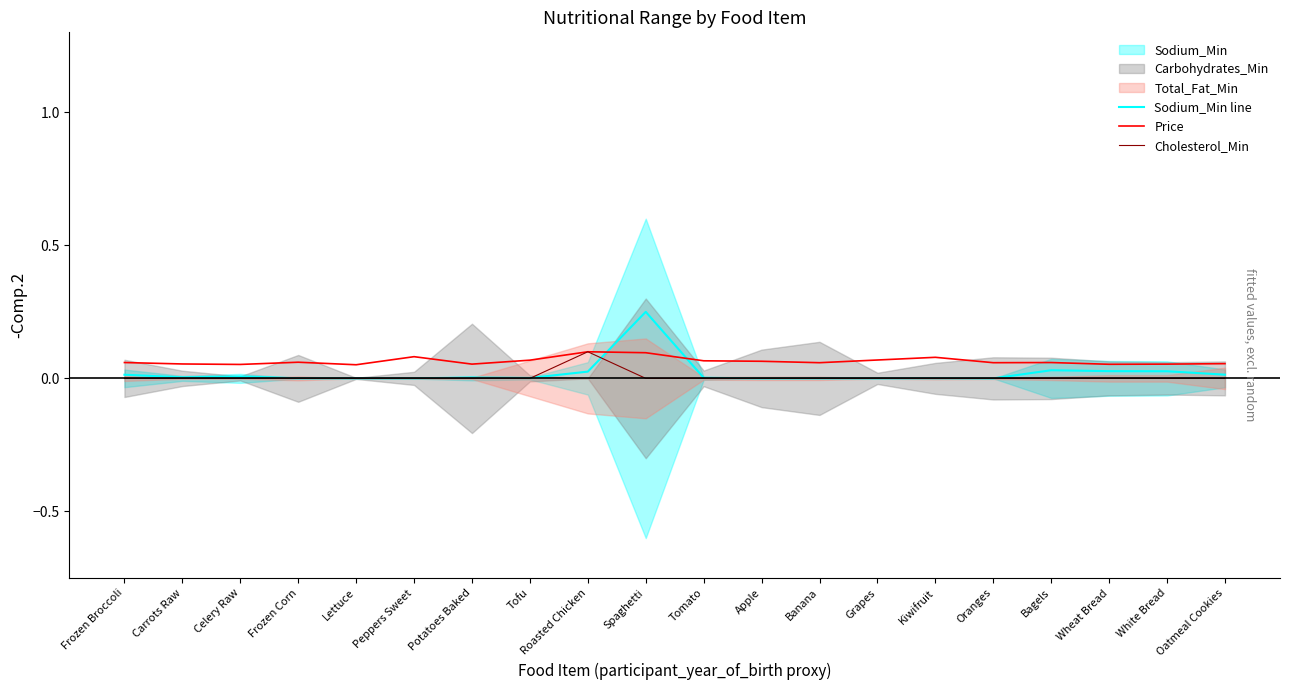

Reading left to right, list all the values displayed in this chart.

Sodium_Min line: Frozen Broccoli=0.0	Carrots Raw=0.0	Celery Raw=0.0	Frozen Corn=0.0	Lettuce=0.0	Peppers Sweet=0.0	Potatoes Baked=0.0	Tofu=0.0	Roasted Chicken=0.0	Spaghetti=0.2	Tomato=0.0	Apple=0.0	Banana=0.0	Grapes=0.0	Kiwifruit=0.0	Oranges=0.0	Bagels=0.0	Wheat Bread=0.0	White Bread=0.0	Oatmeal Cookies=0.0
Price: Frozen Broccoli=0.1	Carrots Raw=0.1	Celery Raw=0.1	Frozen Corn=0.1	Lettuce=0.1	Peppers Sweet=0.1	Potatoes Baked=0.1	Tofu=0.1	Roasted Chicken=0.1	Spaghetti=0.1	Tomato=0.1	Apple=0.1	Banana=0.1	Grapes=0.1	Kiwifruit=0.1	Oranges=0.1	Bagels=0.1	Wheat Bread=0.1	White Bread=0.1	Oatmeal Cookies=0.1
Cholesterol_Min: Frozen Broccoli=0.0	Carrots Raw=0.0	Celery Raw=0.0	Frozen Corn=0.0	Lettuce=0.0	Peppers Sweet=0.0	Potatoes Baked=0.0	Tofu=0.0	Roasted Chicken=0.1	Spaghetti=0.0	Tomato=0.0	Apple=0.0	Banana=0.0	Grapes=0.0	Kiwifruit=0.0	Oranges=0.0	Bagels=0.0	Wheat Bread=0.0	White Bread=0.0	Oatmeal Cookies=0.0